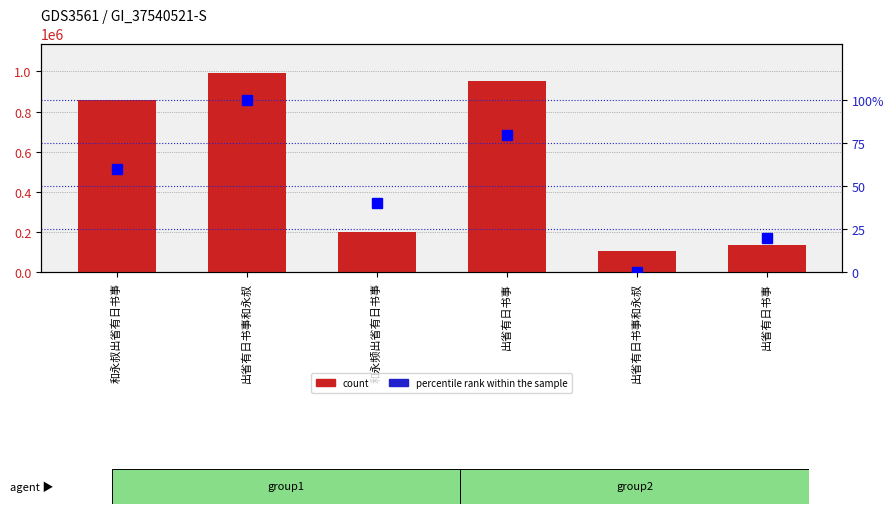

Which category has the lowest value in the percentile rank within the sample series?

出省有日书事和永叔